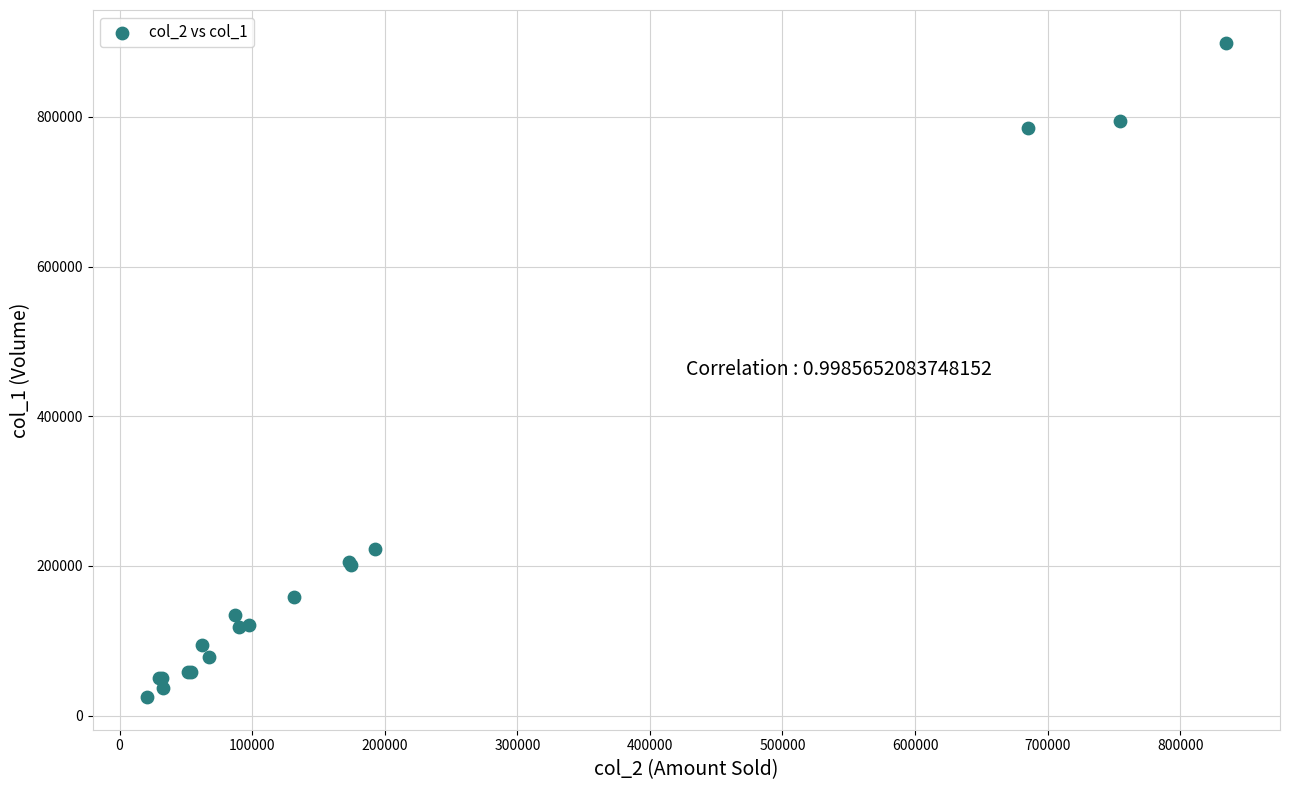

What Y value in the scatter plot is closest to 462000?

223000